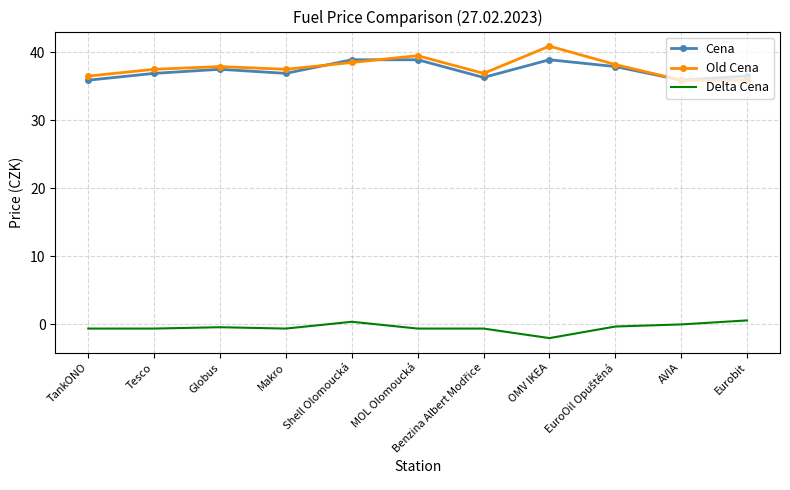

True or false: Cena and Delta Cena cross at least once.

False